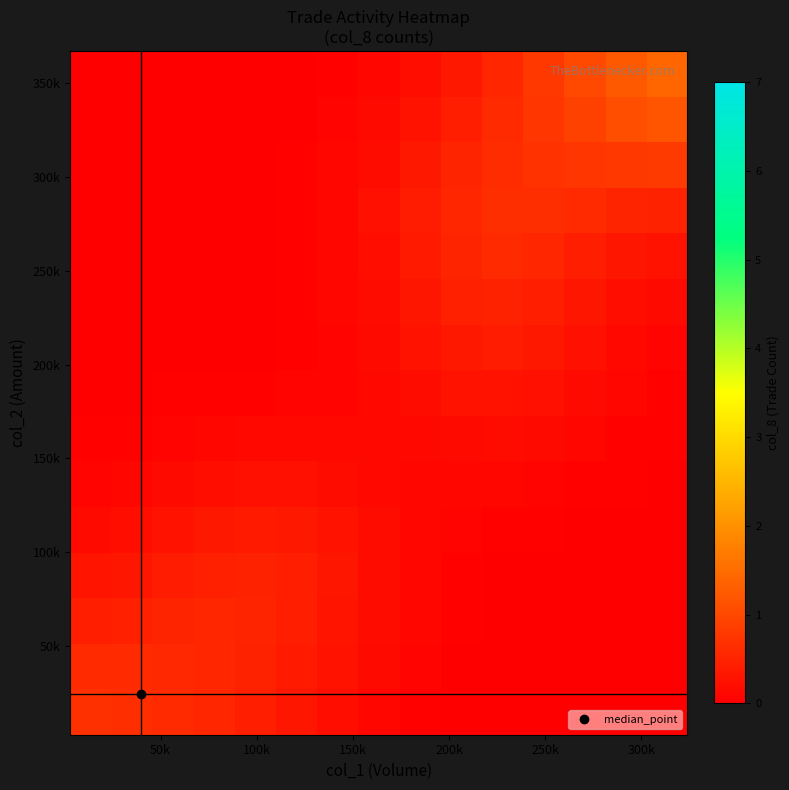

At how many categories does at least one series exceed 0?

15